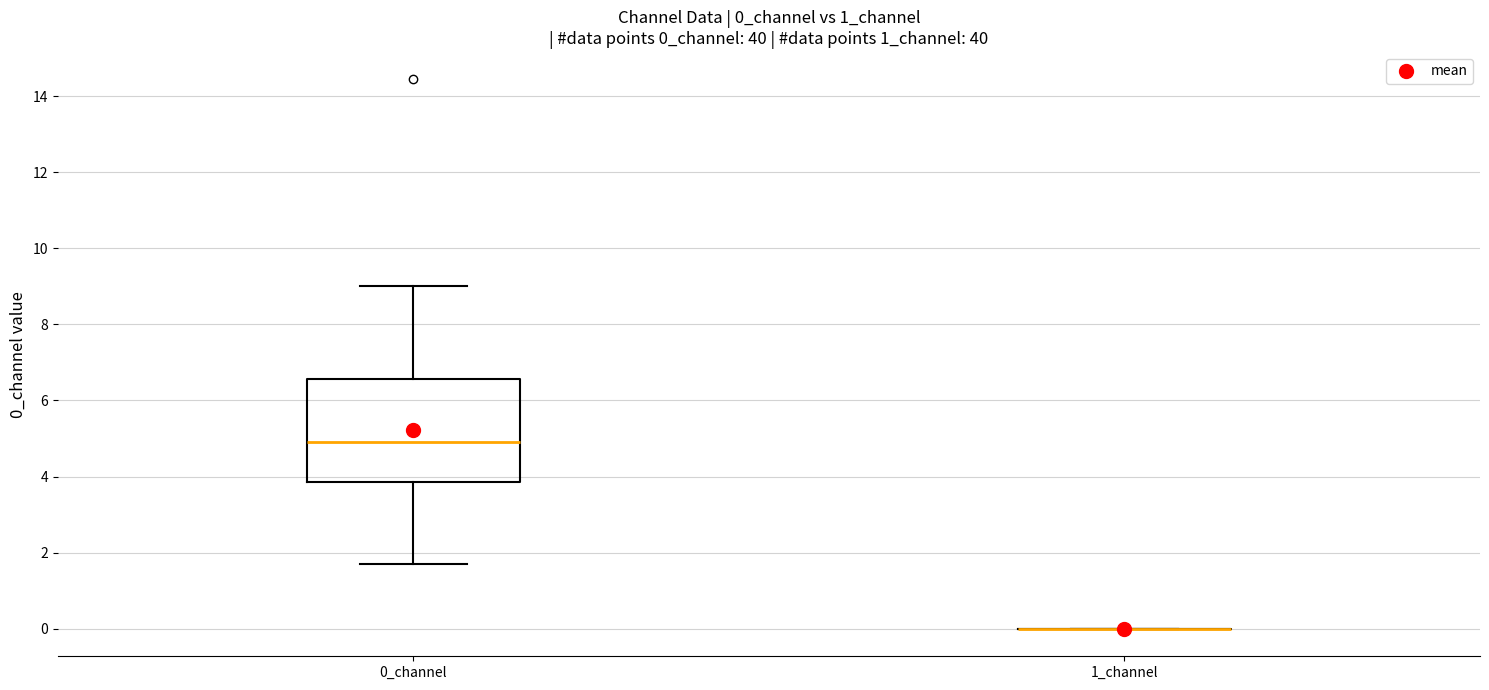

Reading left to right, read every box against the y-axis: the position of its median line, the range the box covers, and the ends of its whiskers. The values are not printed on the chart, so give them approximately, as read against the axis.

0_channel: median 5.0, box 3.8 to 6.6, whiskers 1.6 to 9.0
1_channel: box collapsed to a line at 0.0, whiskers 0.0 to 0.0